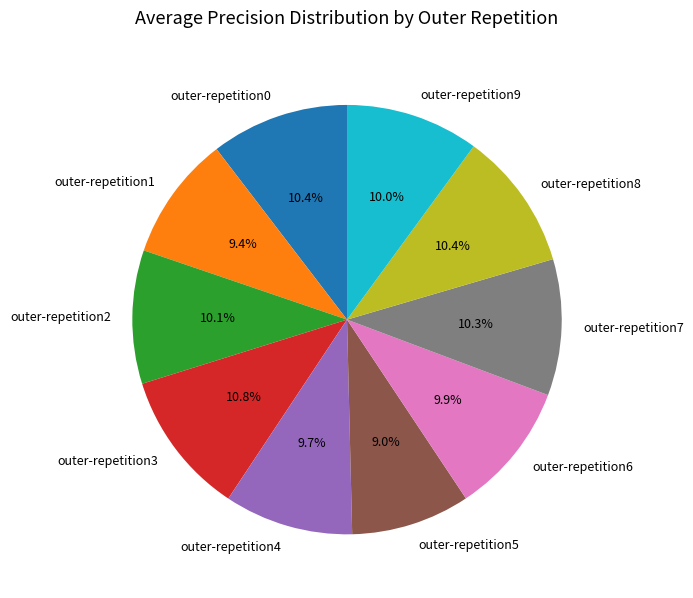

Is there a majority slice in this chart?

No